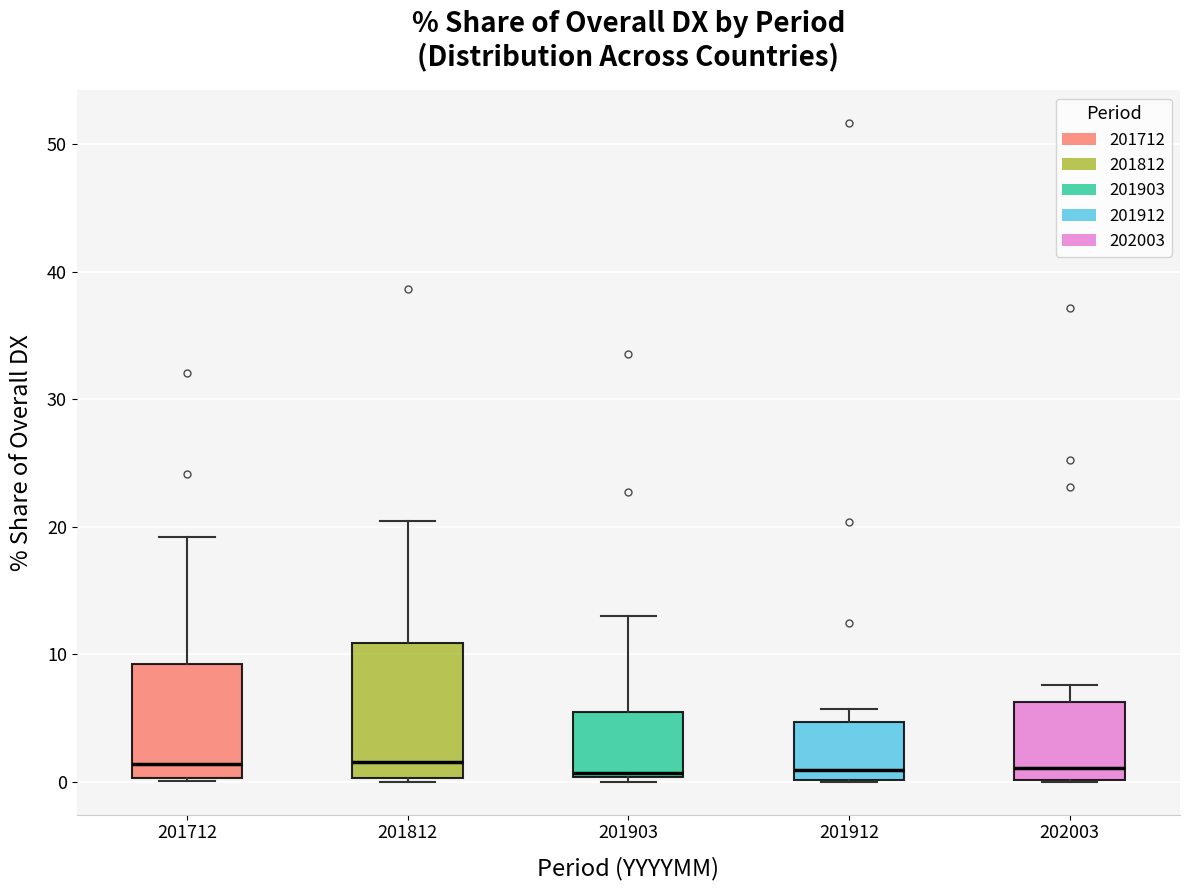

Reading left to right, transcribe this box plot: for each box, give where its median line is, the range the box spans, and where its two whiskers end, as read against the y-axis. The values are not printed on the chart, so give them approximately, as read against the axis.

201712: median 1, box 0 to 9, whiskers 0 to 19
201812: median 2, box 0 to 11, whiskers 0 to 20
201903: median 1, box 0 to 5, whiskers 0 (just below the box's lower edge) to 13
201912: median 1, box 0 to 5, whiskers 0 to 6
202003: median 1, box 0 to 6, whiskers 0 to 8